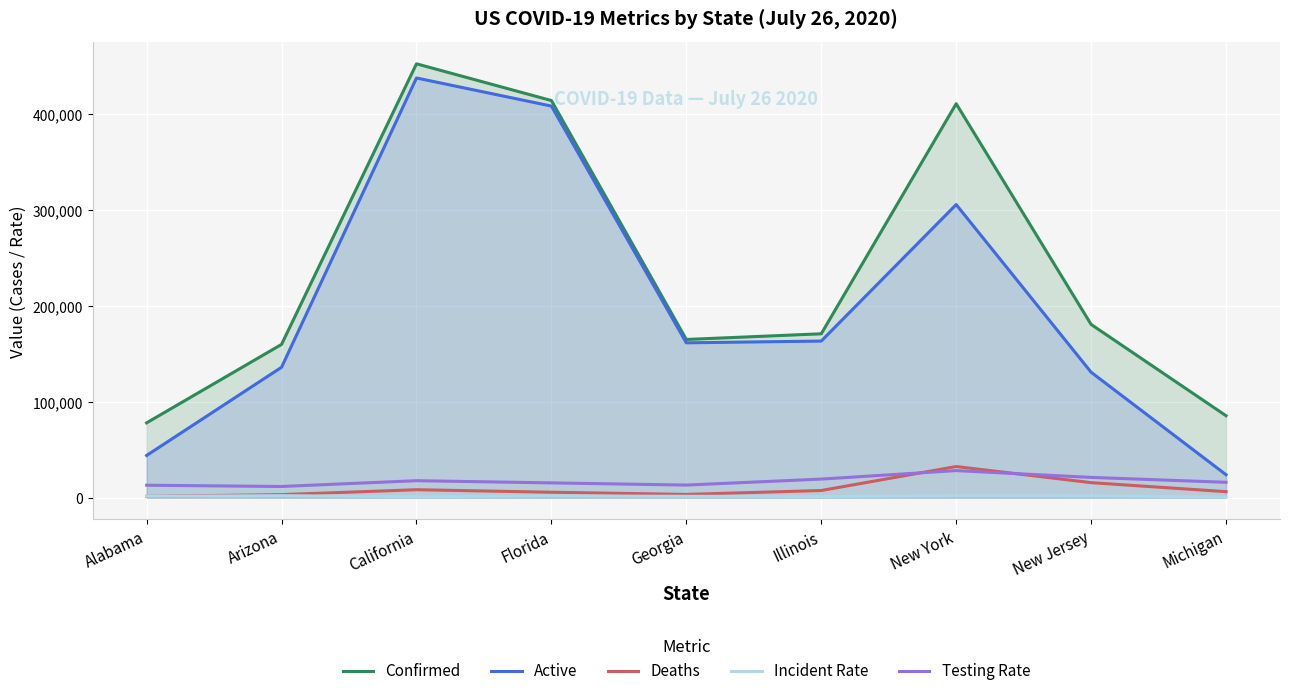

What is the difference between the maximum and minimum values in the Testing Rate series?

16573.9